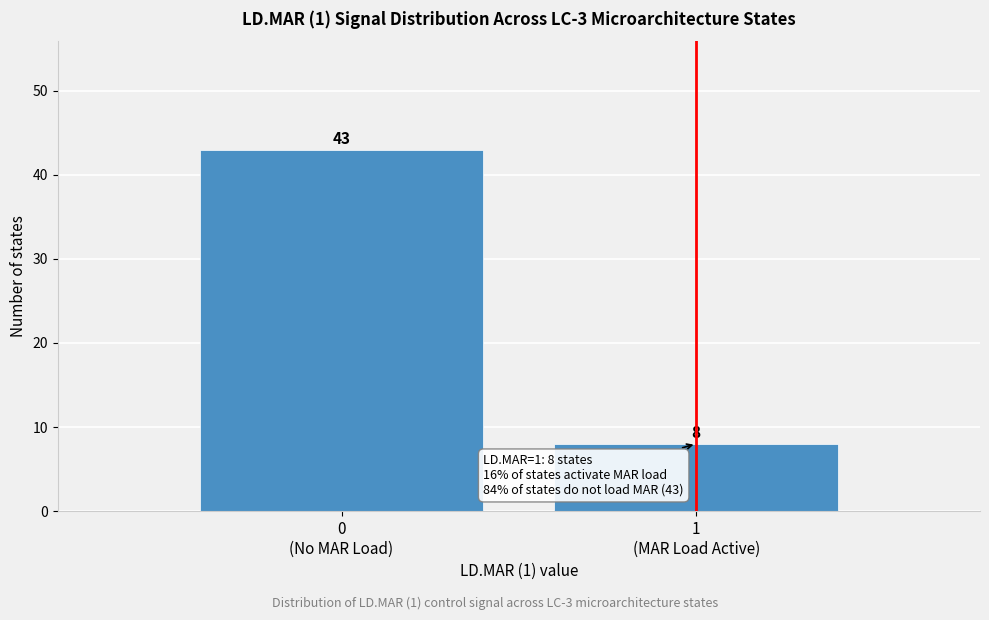

Reading left to right, what are all the values shown in this chart?

43	8